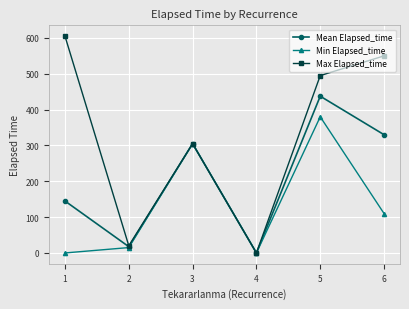

The value of Mean Elapsed_time at 6 is 149.9. True or false?

False